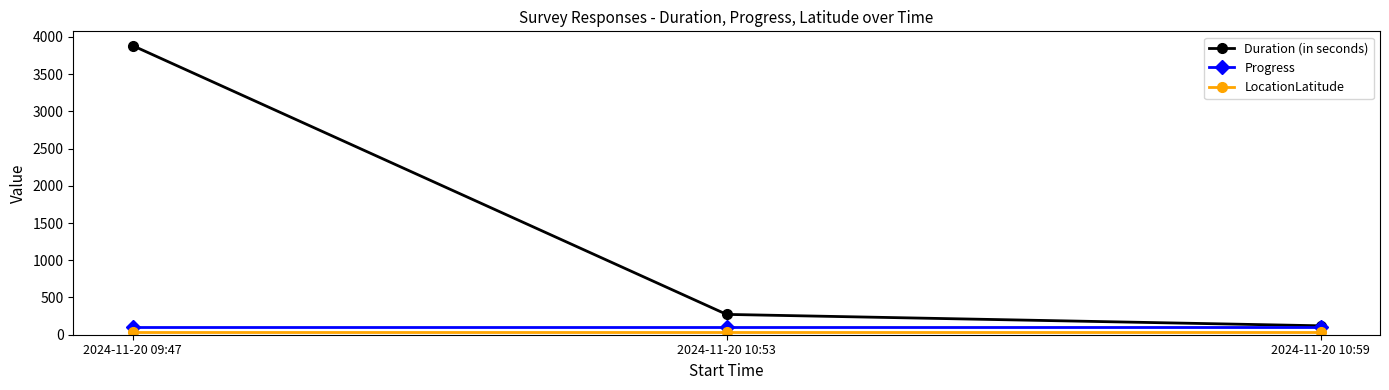

Which category has the highest value across all series?

2024-11-20 09:47